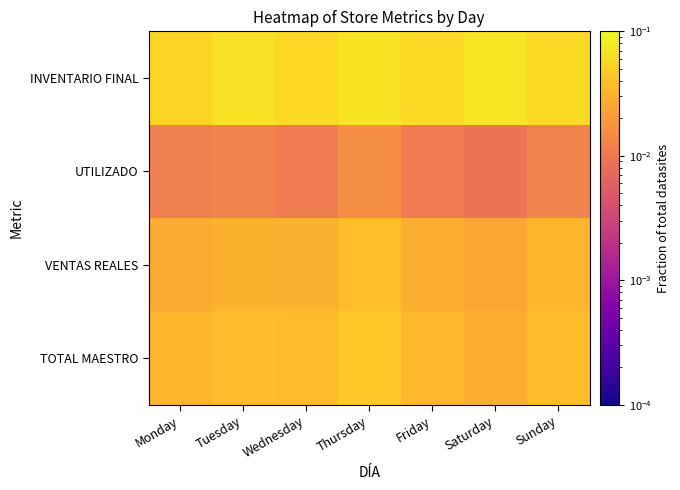

How many series are shown in this chart?

4